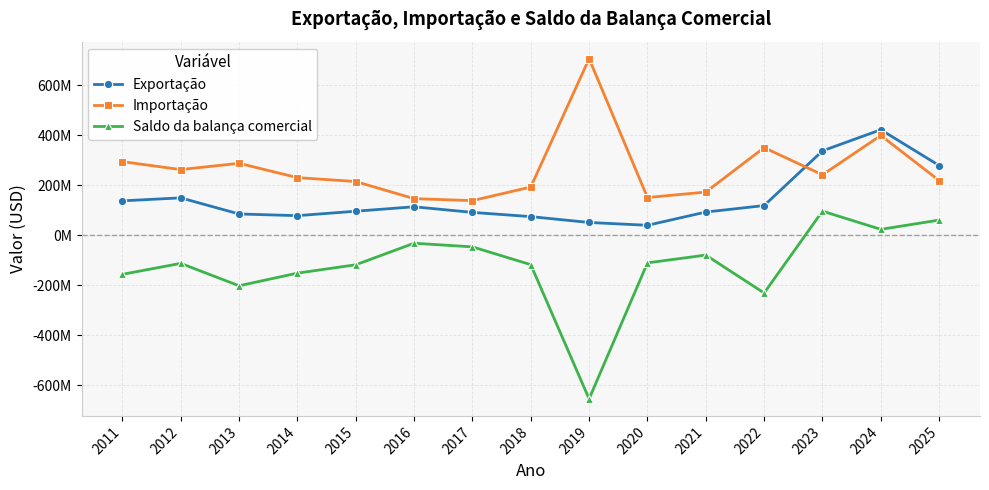

Is it true that Importação equals 398800975 at 2024?

True